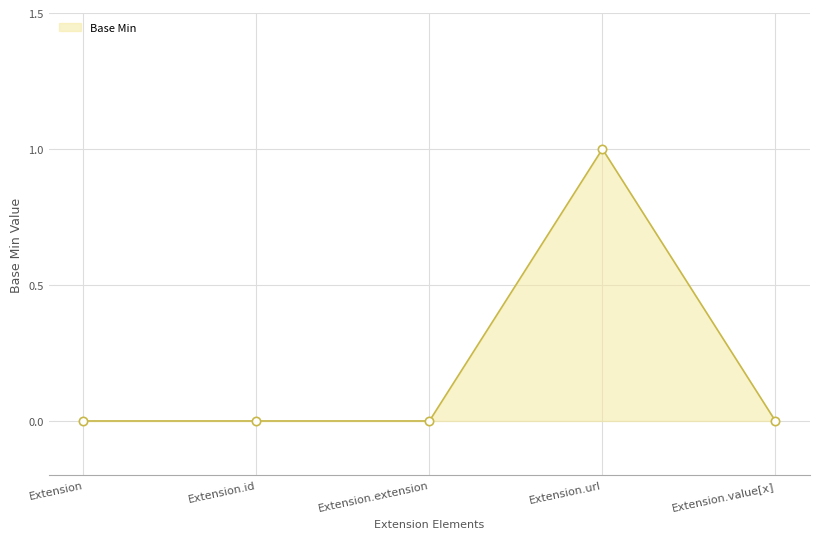

Is it true that the value at Extension.url is 1?

True